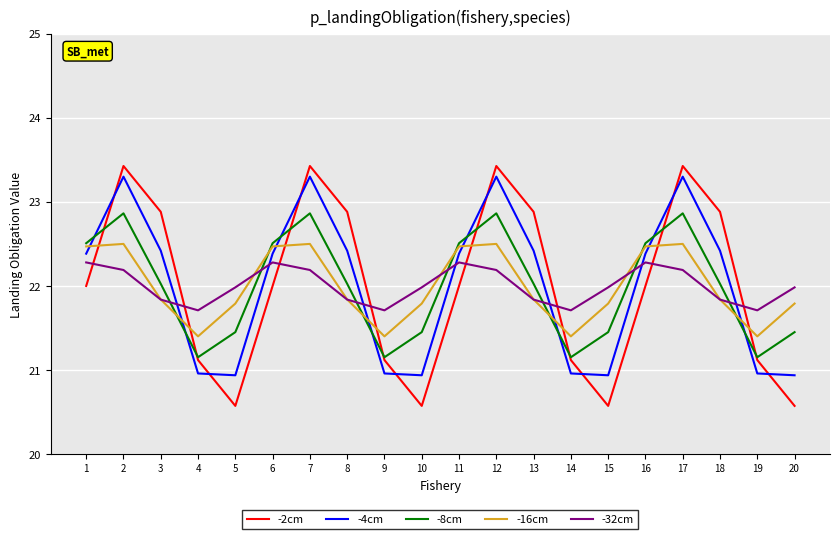

How many lines are shown in the chart?

5